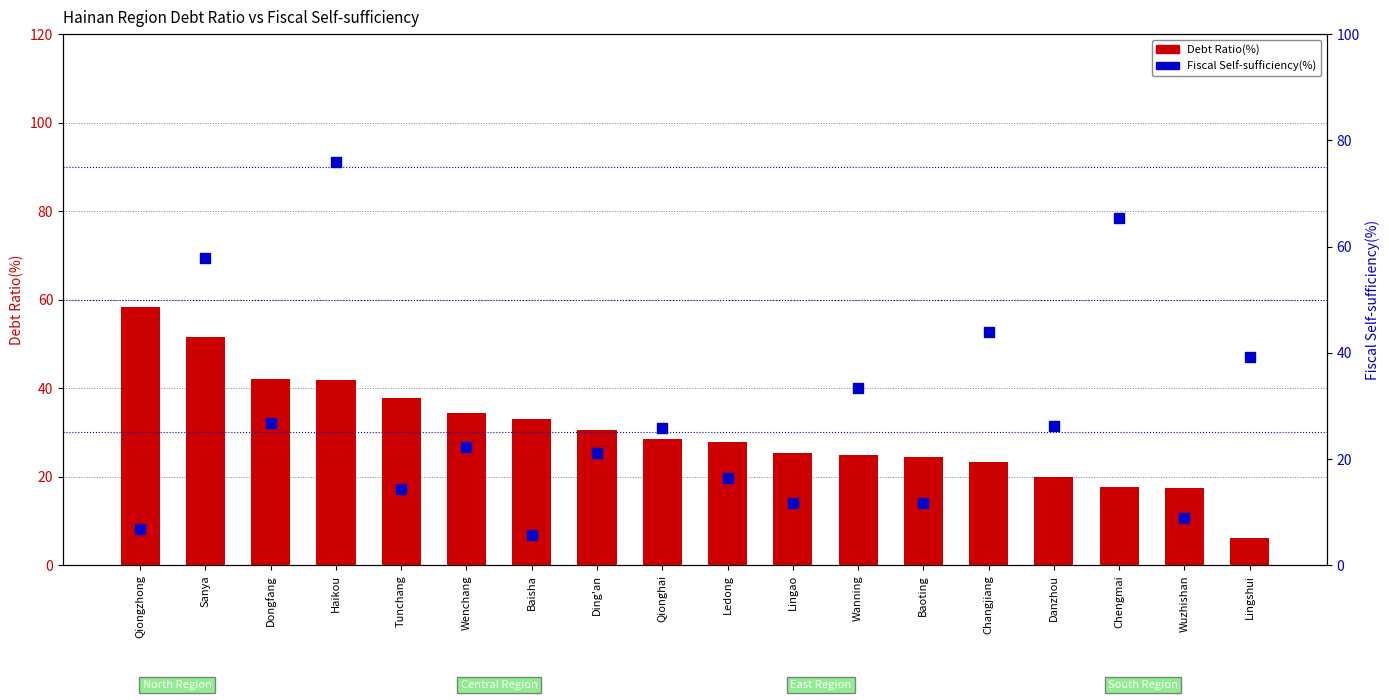

What are all the series names shown in the legend?

Debt Ratio(%), Fiscal Self-sufficiency(%)